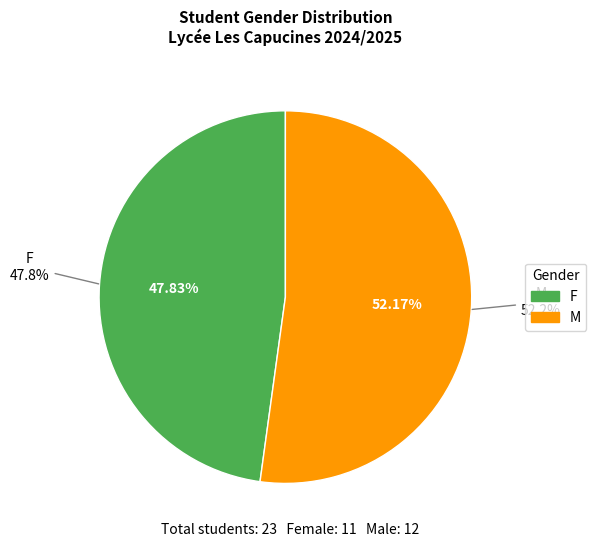

Is it true that F is 48% of the pie?

True